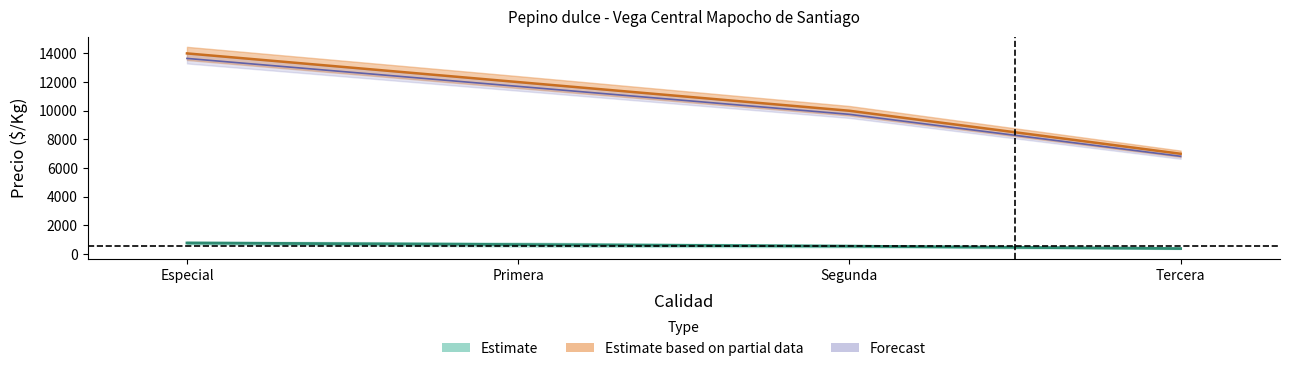

Reading right to left, what are all the values shown in this chart?

Precio minimo: Tercera=7000	Segunda=10000	Primera=12000	Especial=14000
Precio maximo: Tercera=6825	Segunda=9750	Primera=11700	Especial=13650
Precio promedio ponderado: Tercera=389	Segunda=556	Primera=667	Especial=778